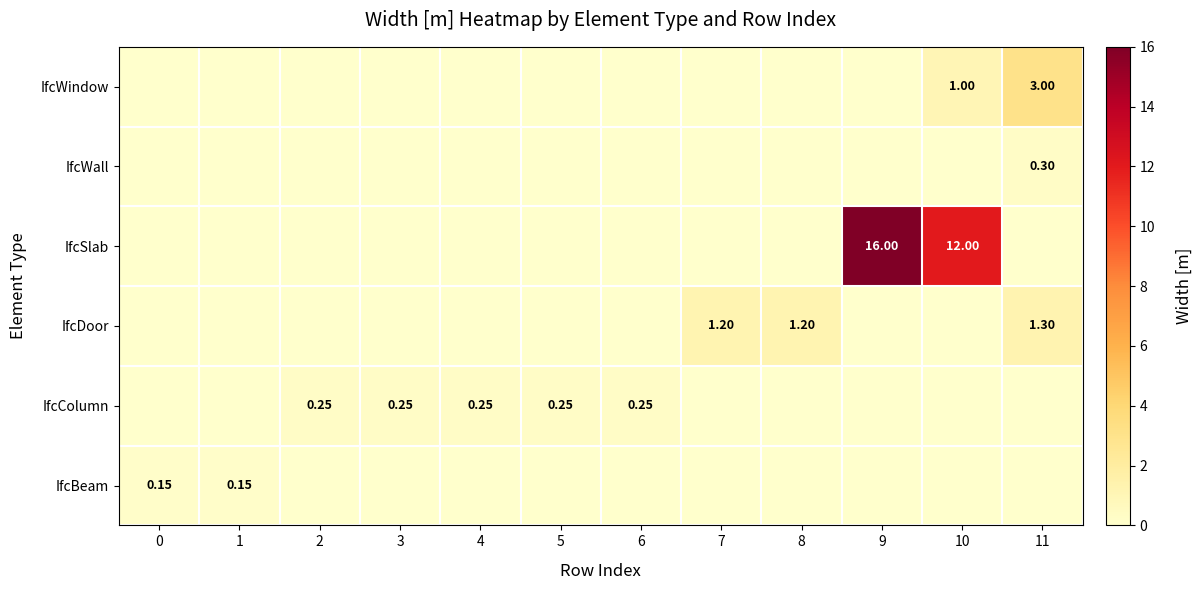

What is the sum of all IfcWall values?

0.3